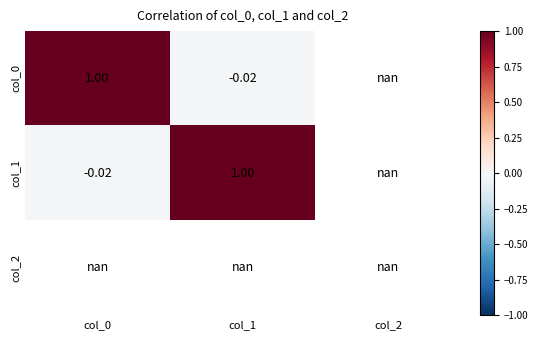

Which has a higher value, col_2 or col_0?

col_0